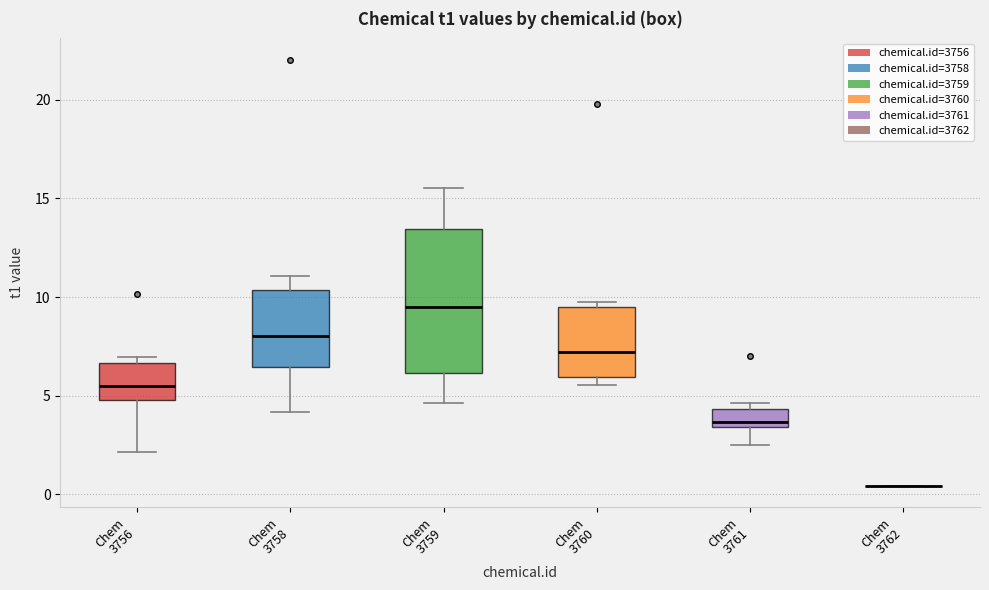

Reading left to right, transcribe this box plot: for each box, give where its median line is, the range the box spans, and where its two whiskers end, as read against the y-axis. The values are not printed on the chart, so give them approximately, as read against the axis.

Chem 3756: median 5.5, box 5.0 to 6.5, whiskers 2.0 to 7.0
Chem 3758: median 8.0, box 6.5 to 10.5, whiskers 4.0 to 11.0
Chem 3759: median 9.5, box 6.0 to 13.5, whiskers 4.5 to 15.5
Chem 3760: median 7.0, box 6.0 to 9.5, whiskers 5.5 to 9.5 (just above the box's upper edge)
Chem 3761: median 3.5 (just above the box's lower edge), box 3.5 to 4.5, whiskers 2.5 to 4.5 (just above the box's upper edge)
Chem 3762: box collapsed to a line at 0.5, whiskers 0.5 to 0.5